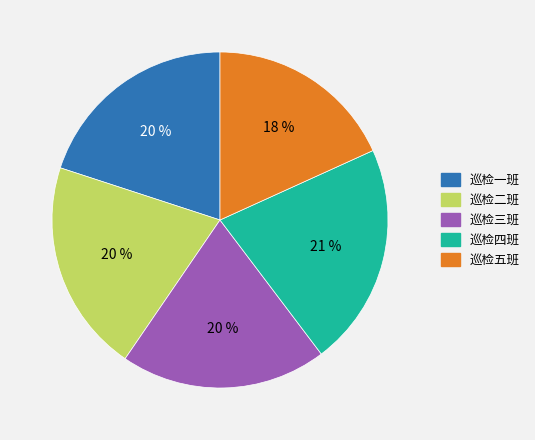

Approximately how many times larger is the value at 巡检四班 compared to 巡检三班?

1.1